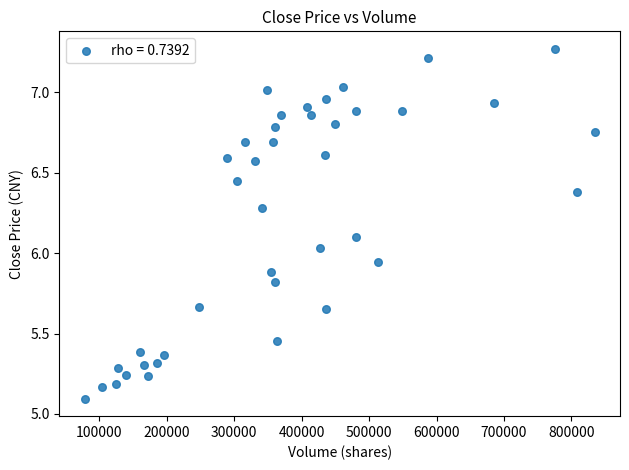

What is the range of Y values (max minus min)?

2.2